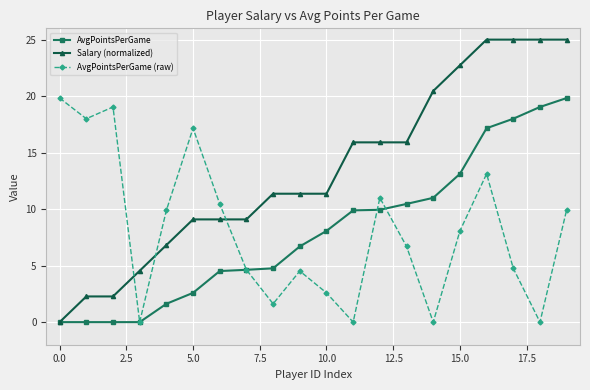

Which series has the largest total across all categories?

Salary (normalized)